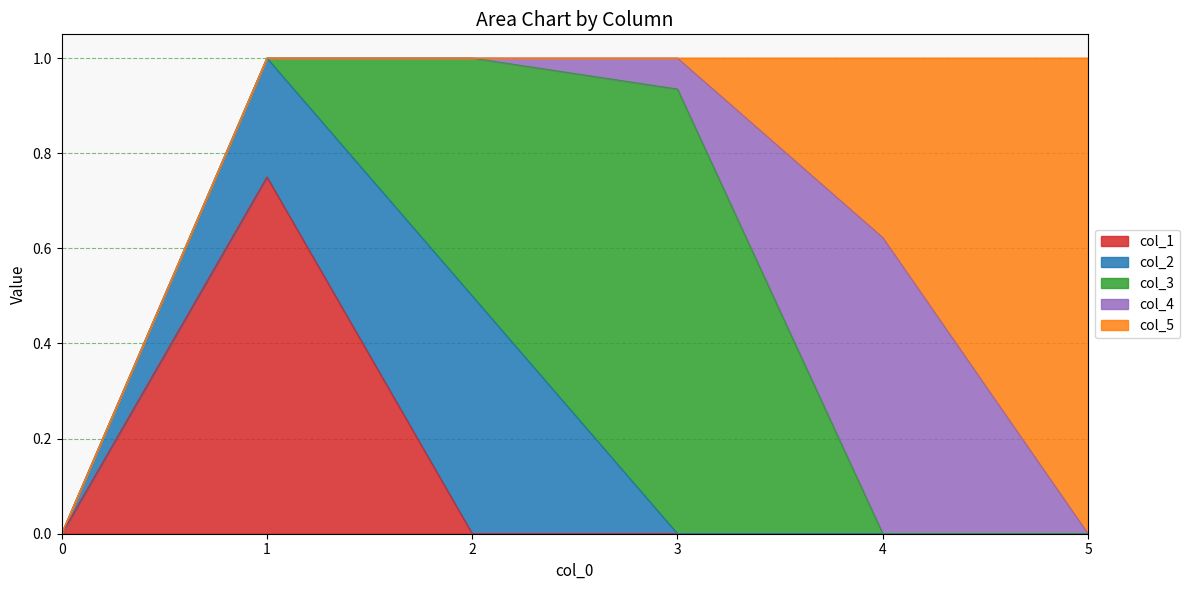

List the series in order of their peak value, highest first.

col_5, col_3, col_1, col_4, col_2